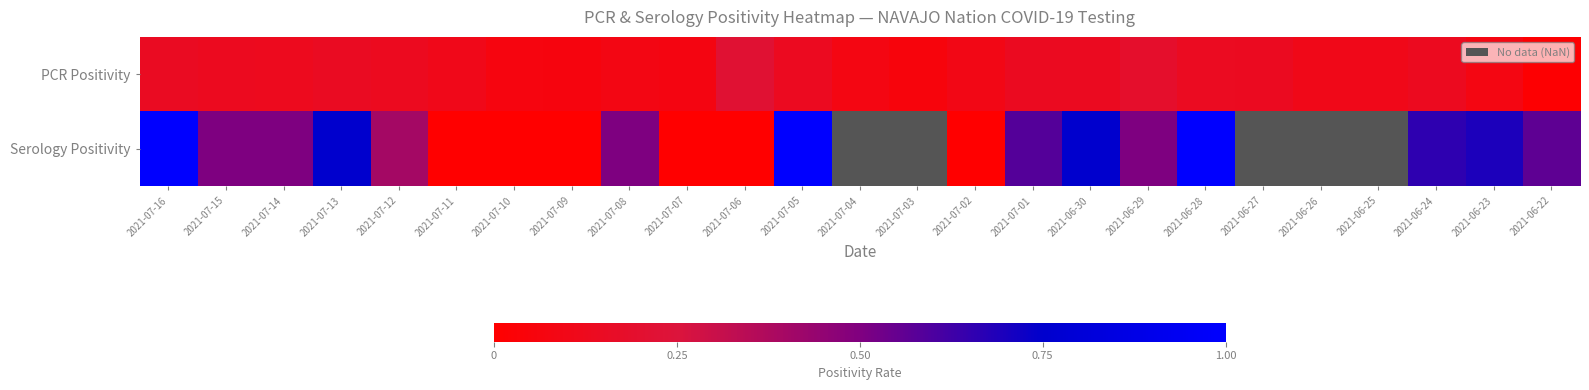

The value of PCR Positivity at 2021-07-02 is 0.1. True or false?

True